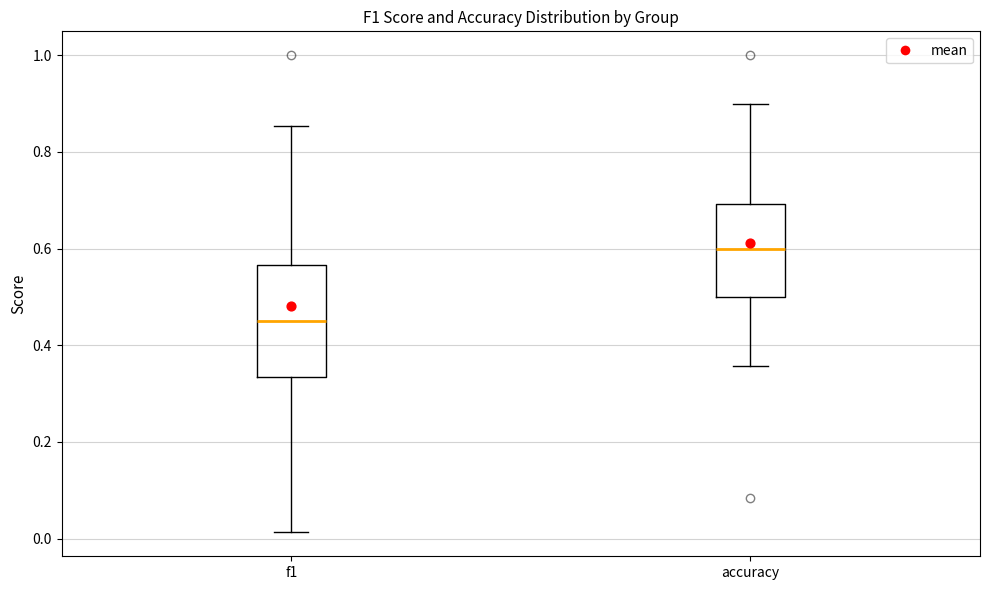

Reading left to right, read every box against the y-axis: the position of its median line, the range the box covers, and the ends of its whiskers. The values are not printed on the chart, so give them approximately, as read against the axis.

f1: median 0.46, box 0.34 to 0.56, whiskers 0.02 to 0.86
accuracy: median 0.60, box 0.50 to 0.70, whiskers 0.36 to 0.90